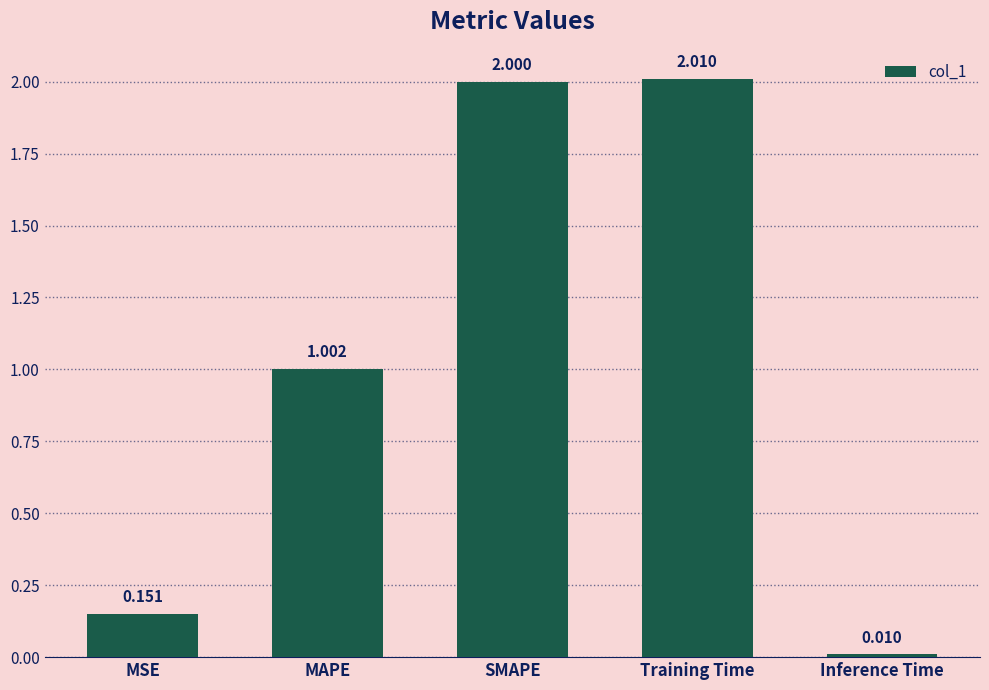

How many values are below 1?

2